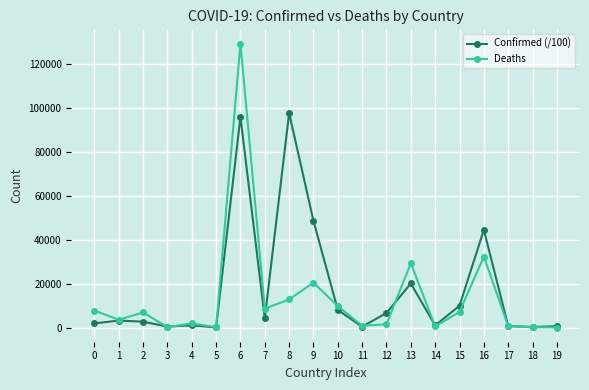

Which category has the highest value across all series?

6